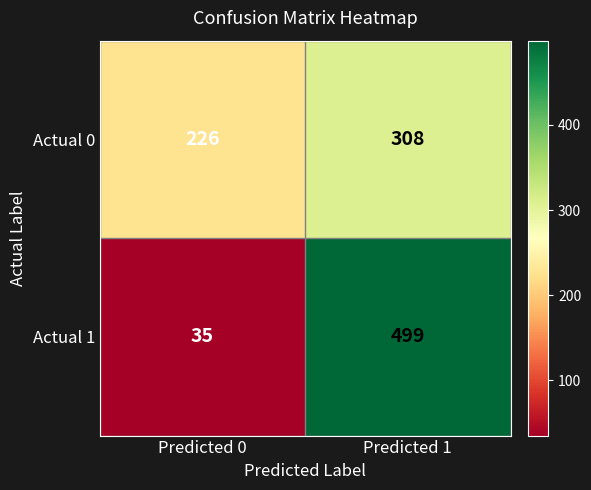

True or false: Actual 0 has a value of 550 at Predicted 1.

False